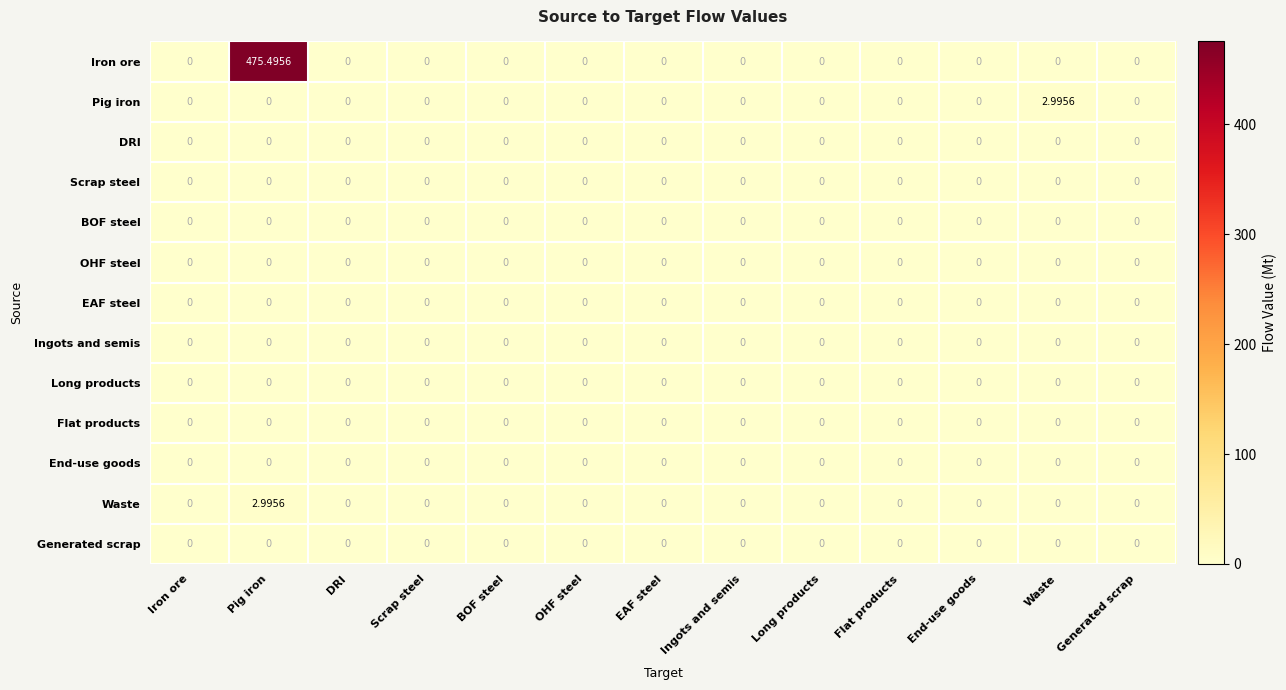

What is the maximum value shown in the chart?

475.5